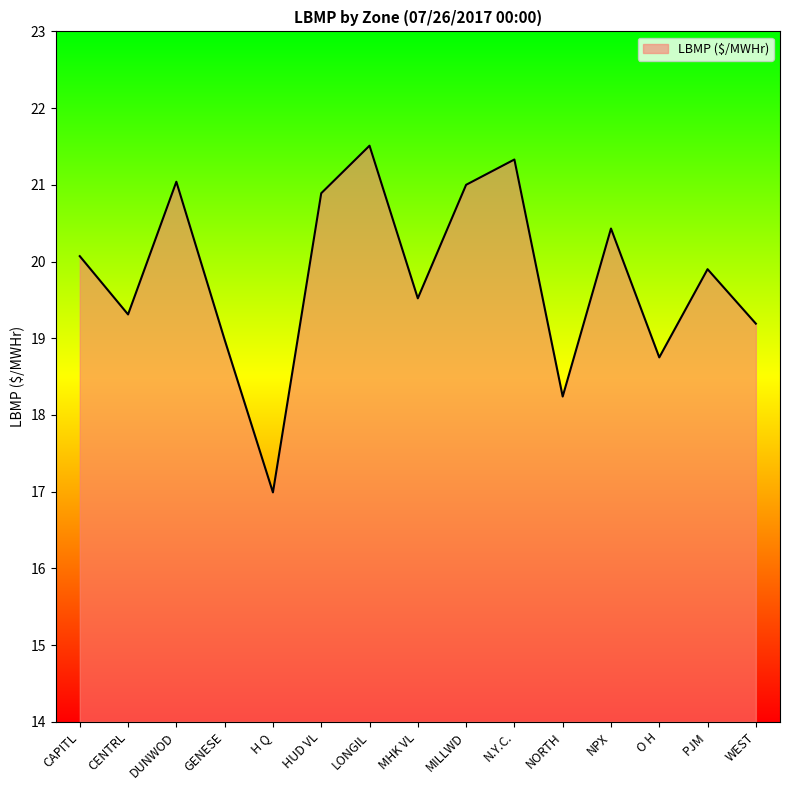

What is the smallest value displayed?

17.0